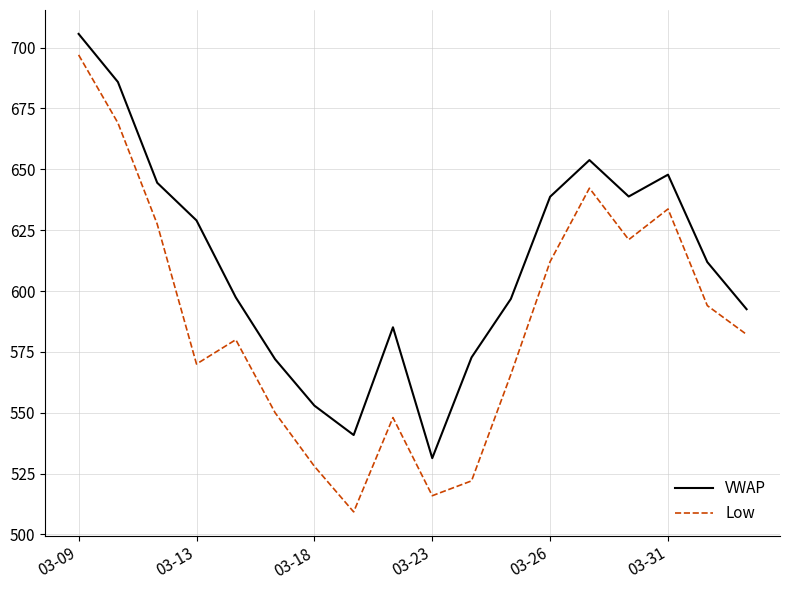

What is the greatest value displayed?

705.6